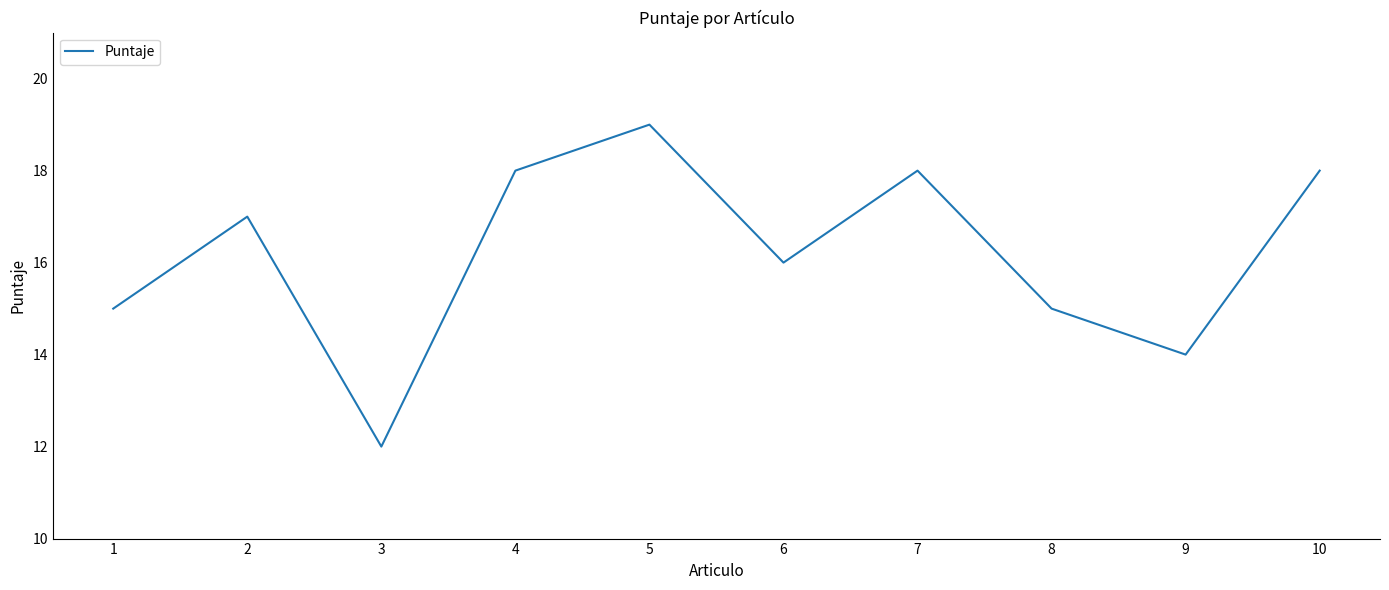

What is the difference between the maximum and minimum values?

7